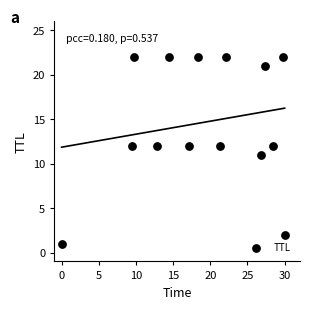

What is the range of Y values (max minus min)?

21